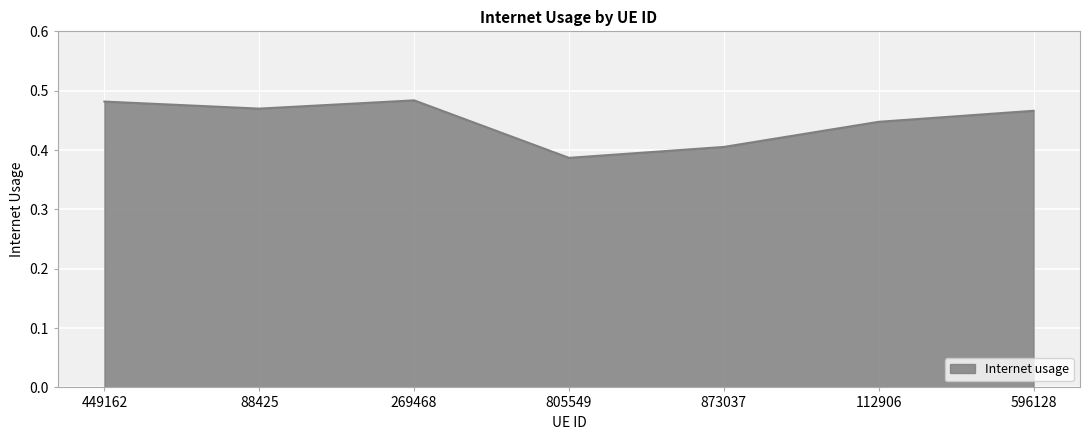

How many lines are shown in the chart?

1